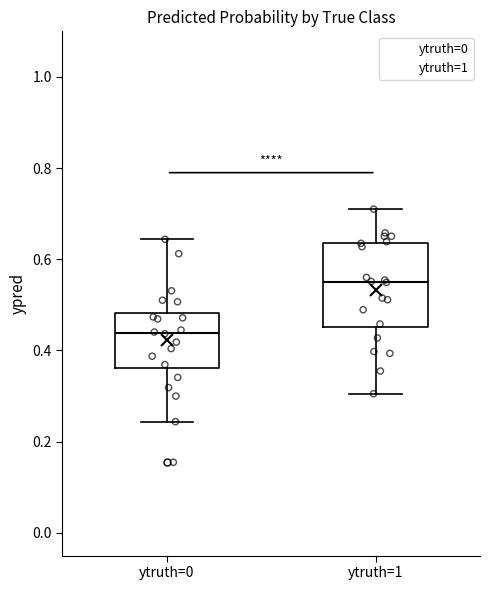

Where does the median line of the box for ytruth=0 sit on the y-axis? The values are not printed on the chart, so give them approximately, as read against the axis.

0.44